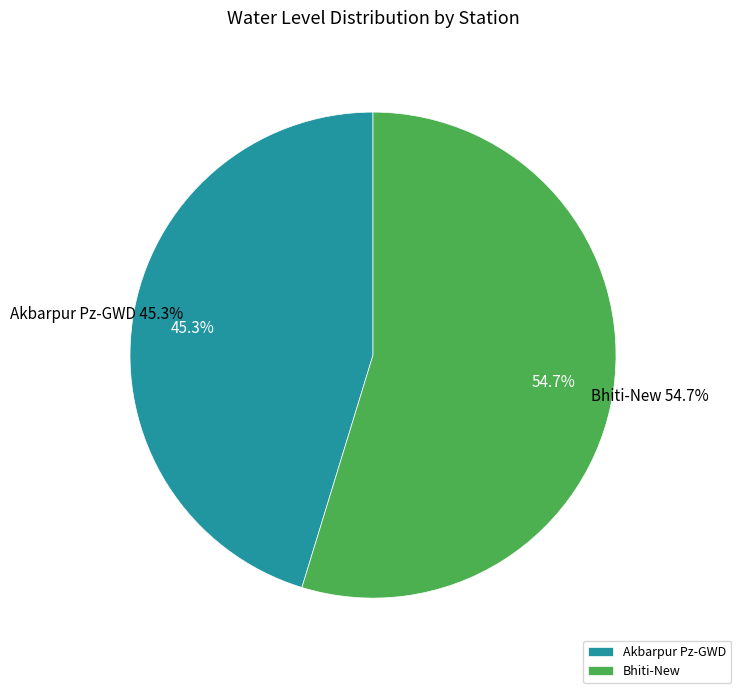

Combined, what portion of the pie is Bhiti-New and Akbarpur Pz-GWD?

100.0%